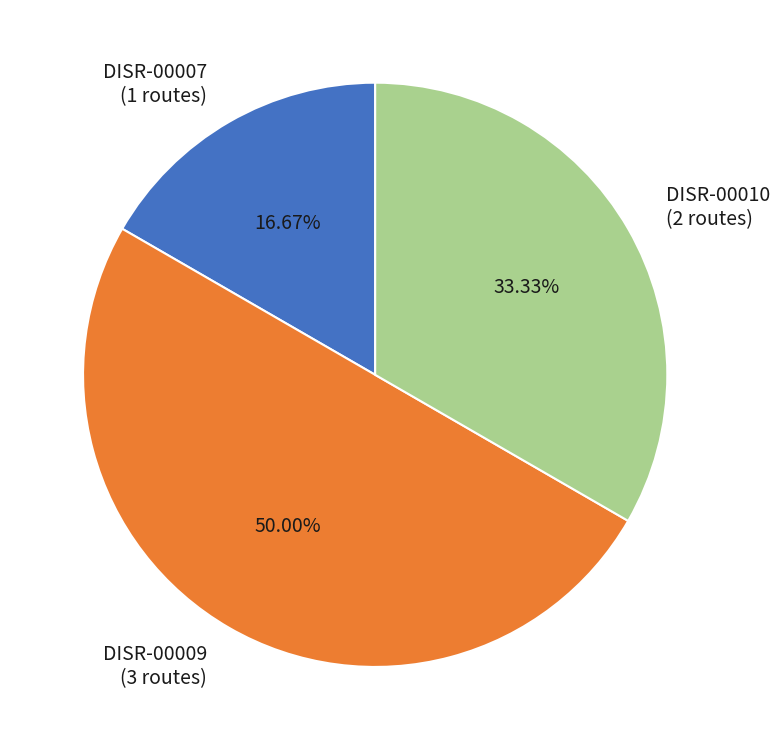

Do DISR-00010 and DISR-00009 together represent more than half of the pie?

Yes